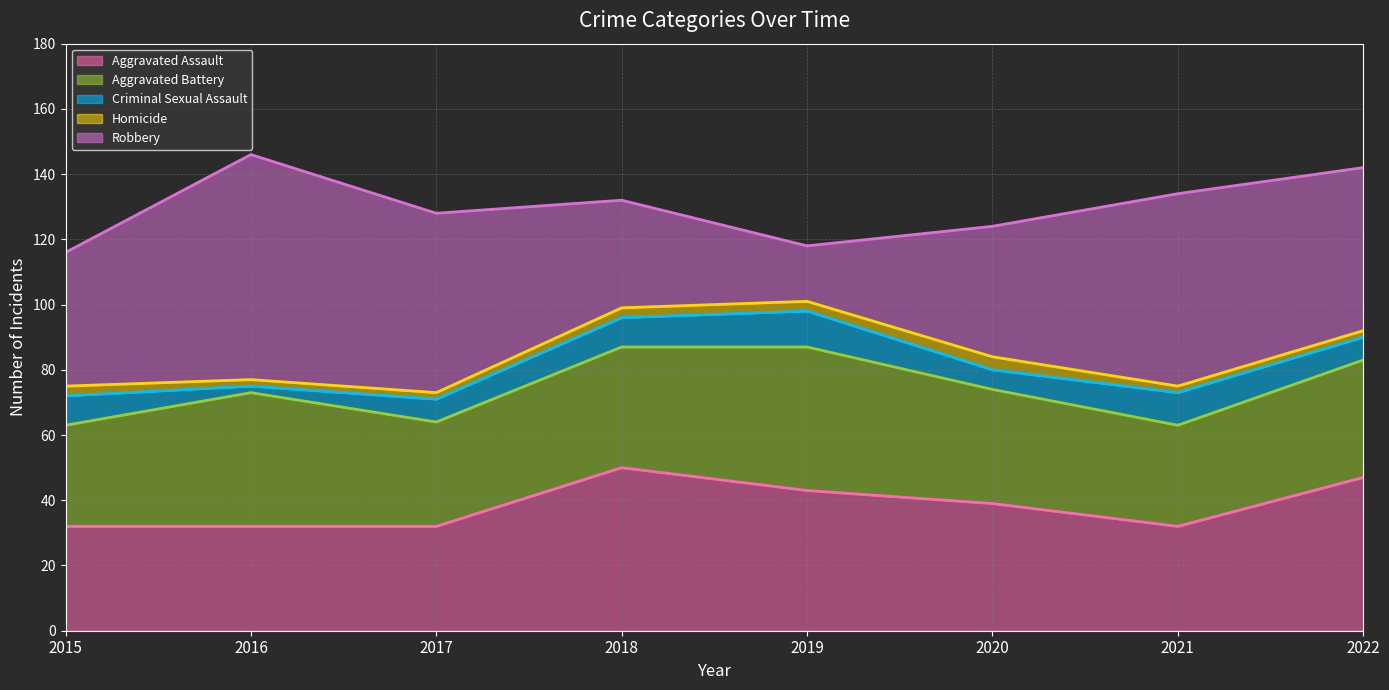

Count the Criminal Sexual Assault values in the range 7 to 10.

5